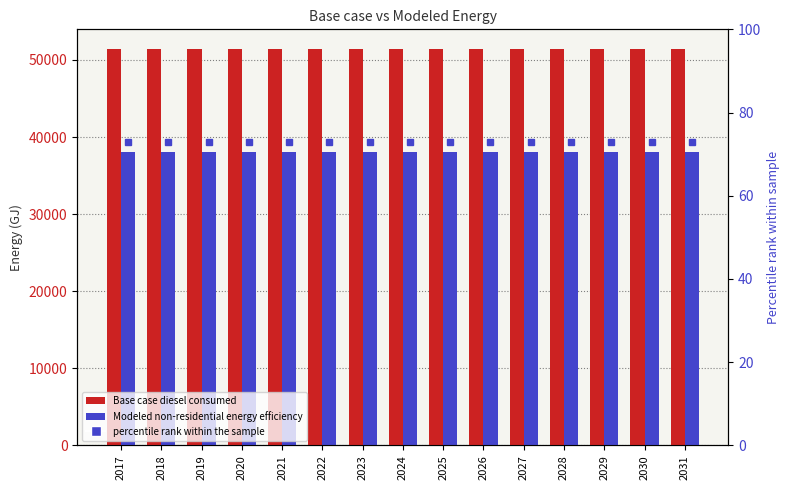

List the series in order of their overall mean, highest first.

Base case diesel consumed, Modeled non-residential energy efficiency